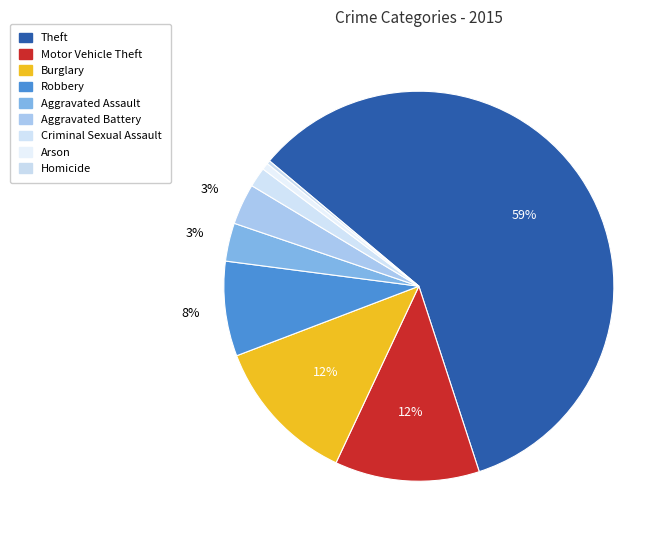

Approximately how many times larger is the value at Theft compared to Burglary?

4.8